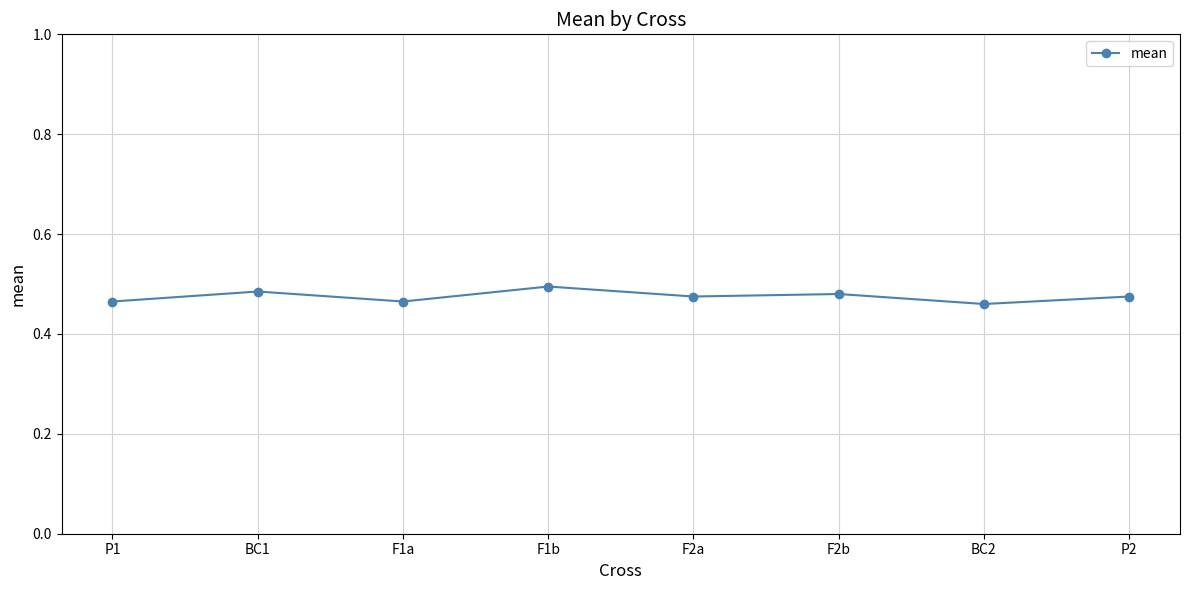

What is the sum of all values?

3.8